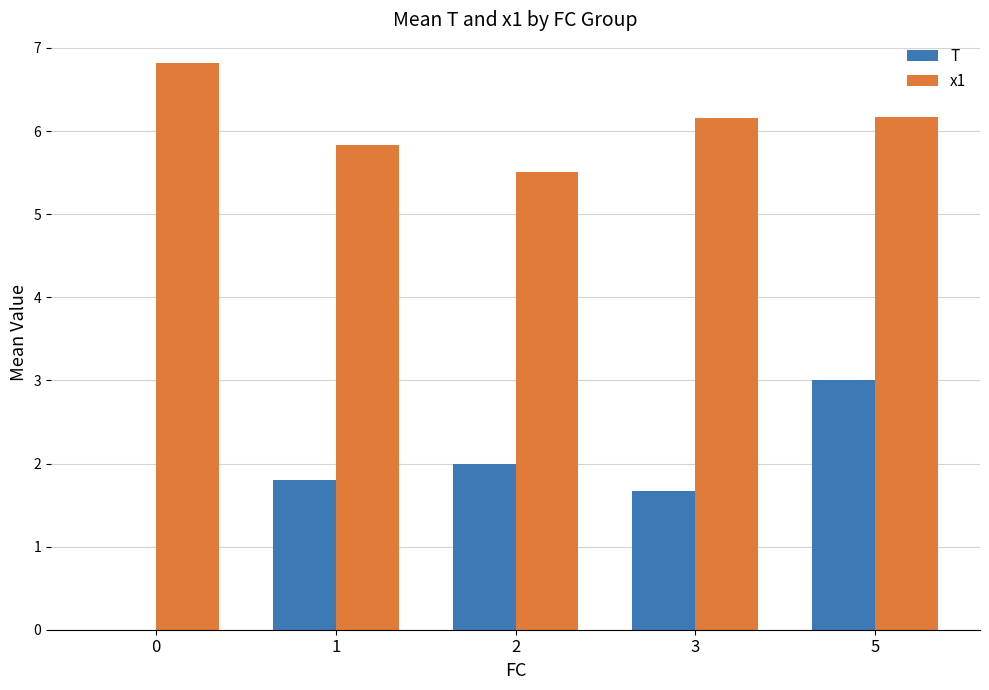

Where is T nearest to the value 1?

3